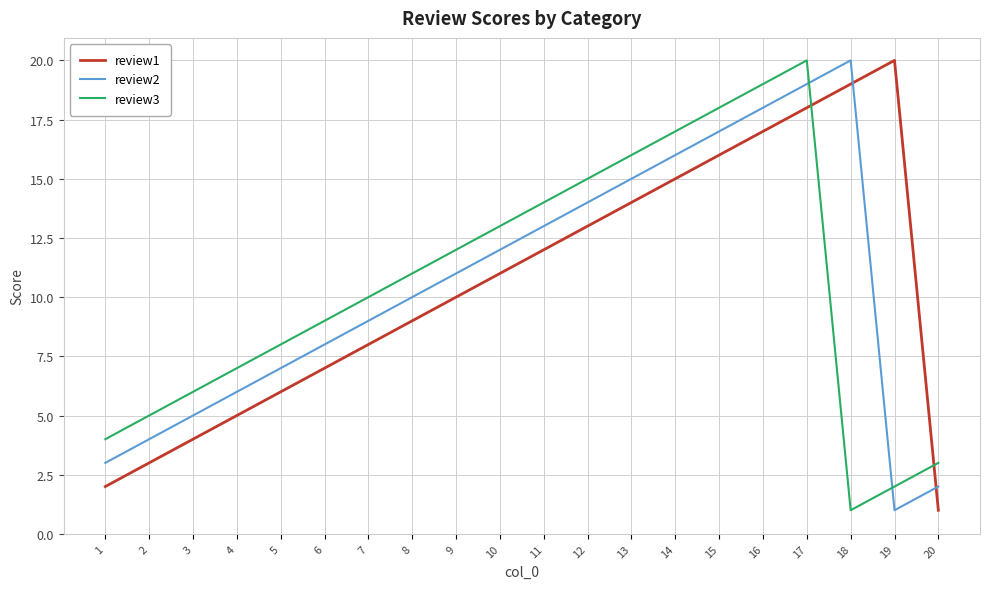

What is the difference between the review3 values at 12 and 15?

3